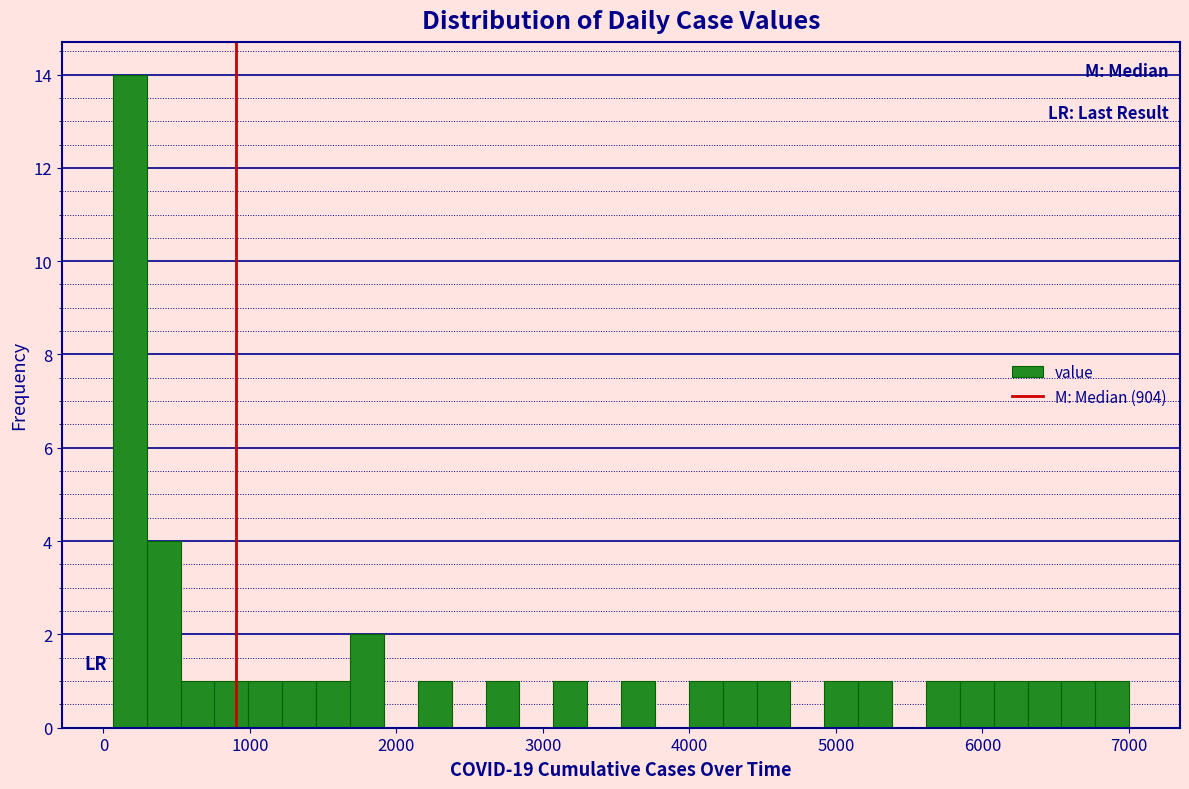

Read against the x-axis, roughly where is the centre of the tallest bar?

200